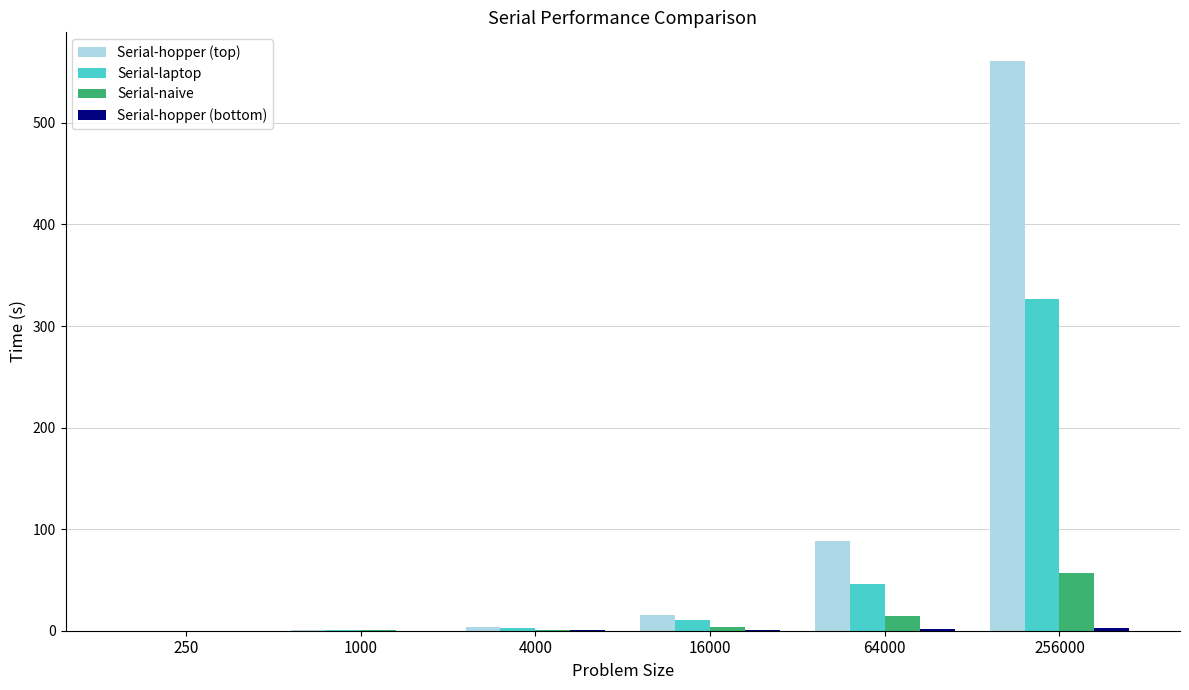

At which category is the sum across all series the highest?

256000